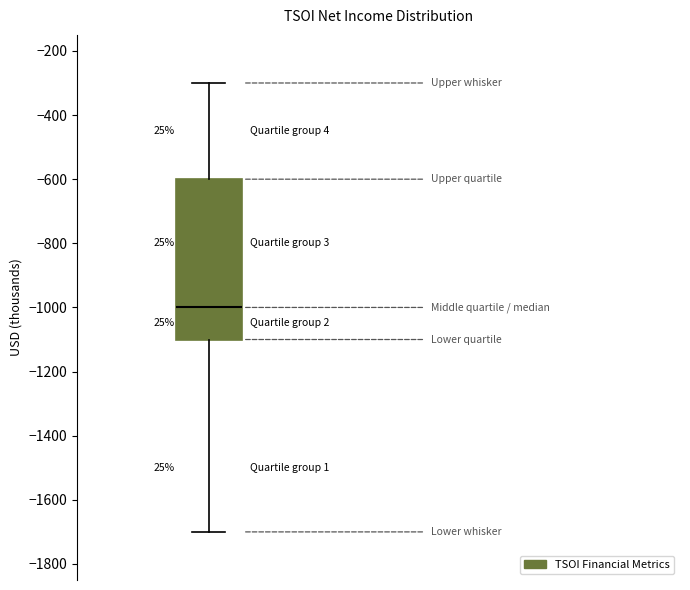

Transcribe this box plot: give where the median line is, the range the box spans, and where the two whiskers end, as read against the y-axis. The values are not printed on the chart, so give them approximately, as read against the axis.

median -1000, box -1100 to -600, whiskers -1700 to -300